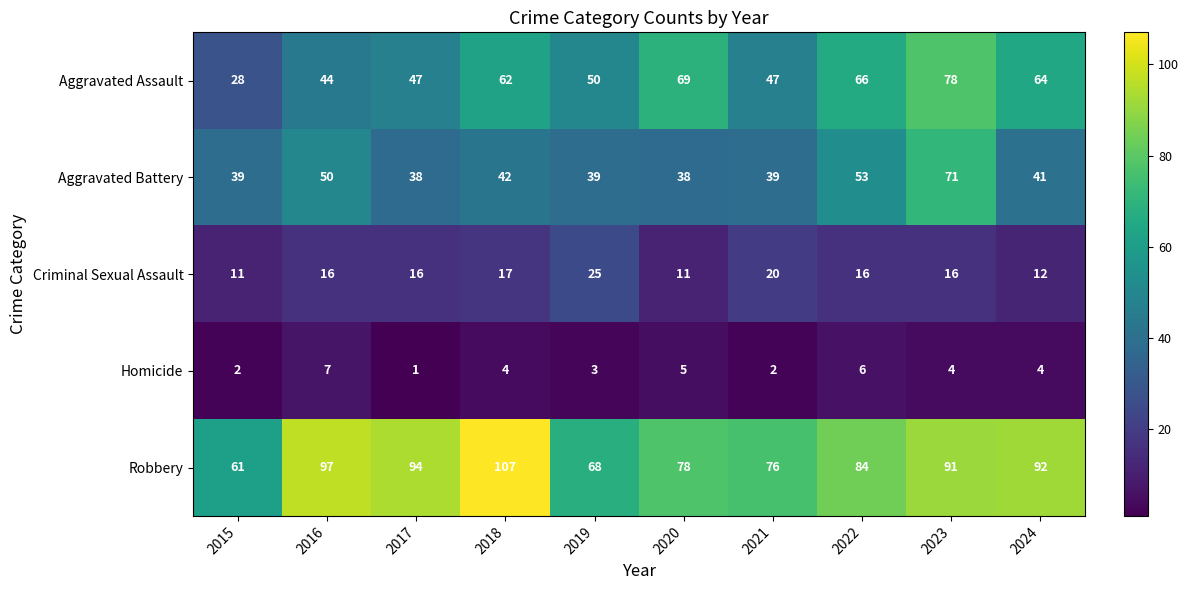

At 2022, list the series in order from largest to smallest.

Robbery, Aggravated Assault, Aggravated Battery, Criminal Sexual Assault, Homicide